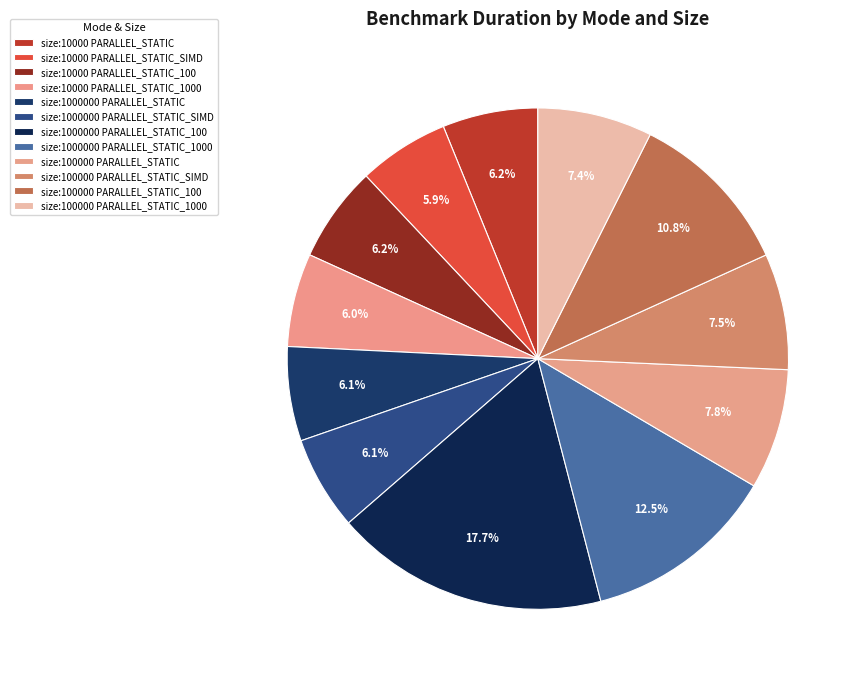

How many slices are in this pie chart?

12